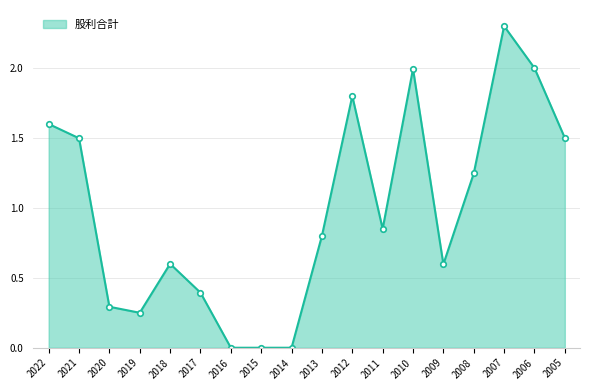

What is the change in value from 2018 to 2005?

+0.9